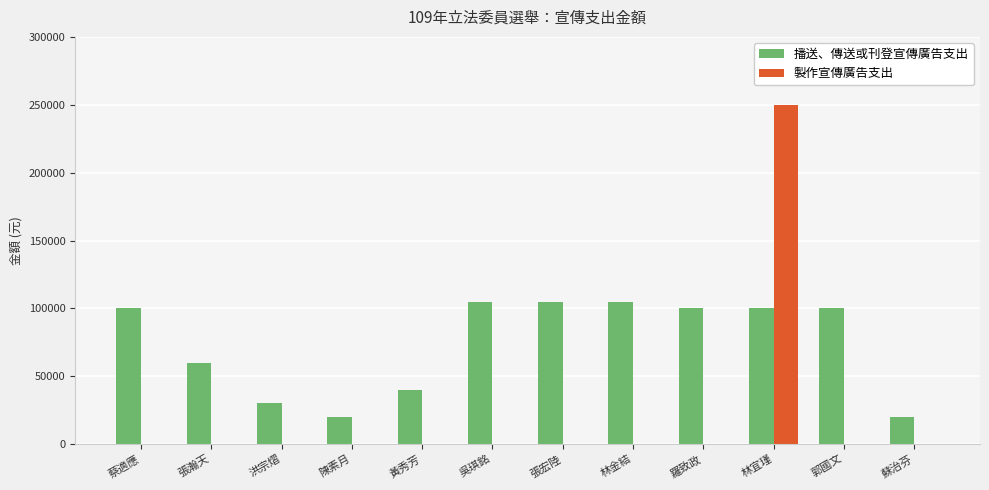

What is the spread (max minus min) of values at 黃秀芳?

40000